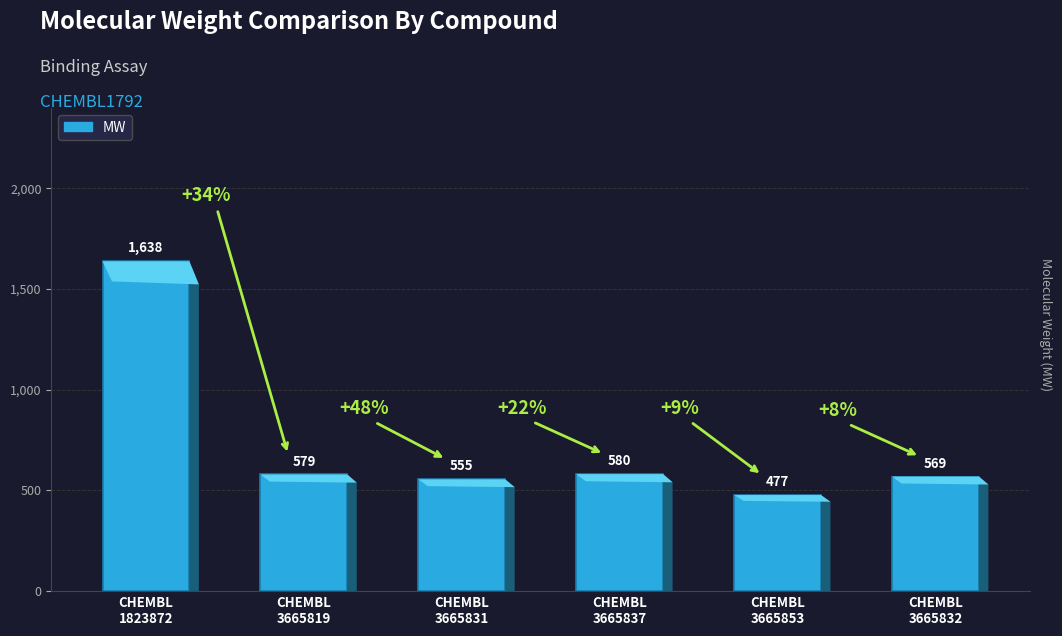

What is the value of the 5th bar from the left?

476.5